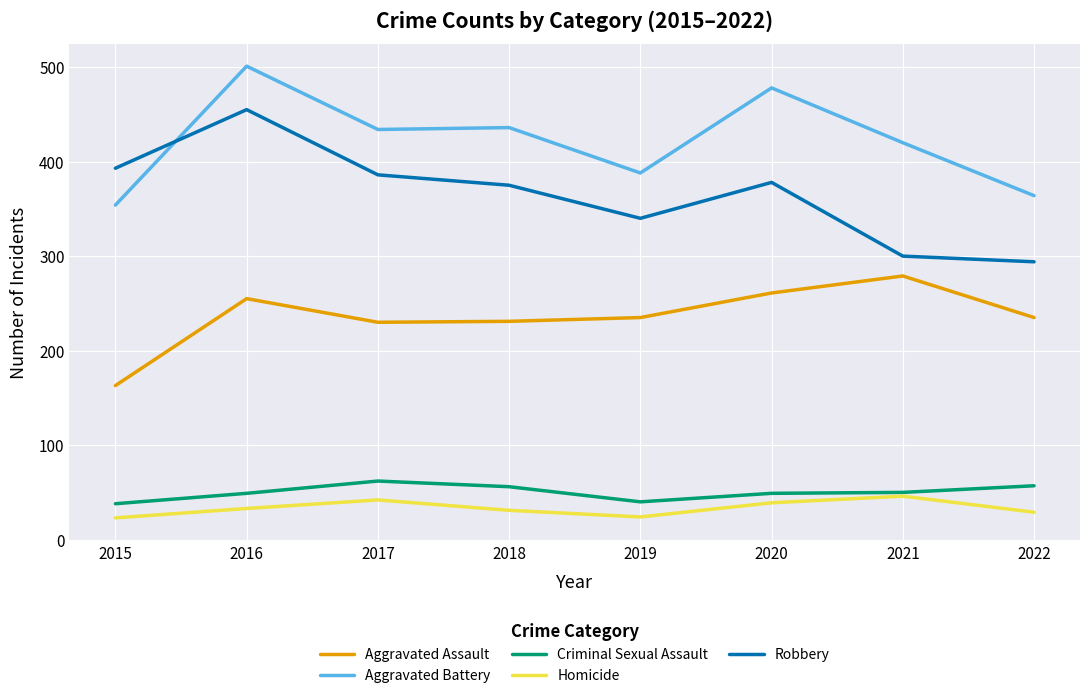

Is it true that Homicide equals 31 at 2018?

True